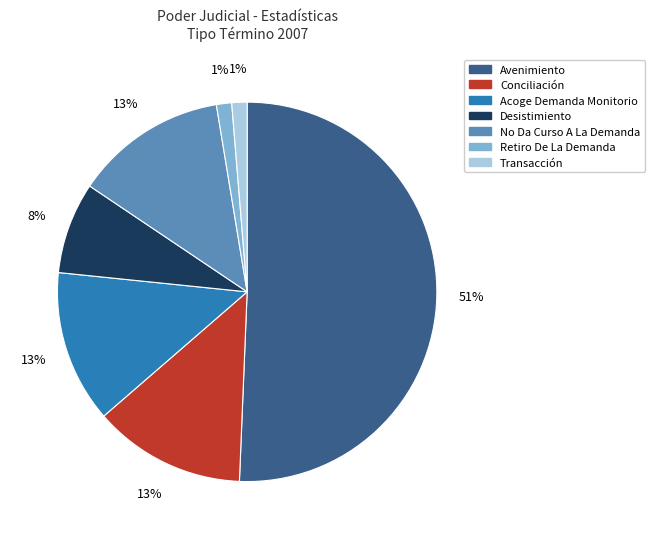

To the nearest percent, what is the difference between the Desistimiento and Avenimiento slice percentages?

43%